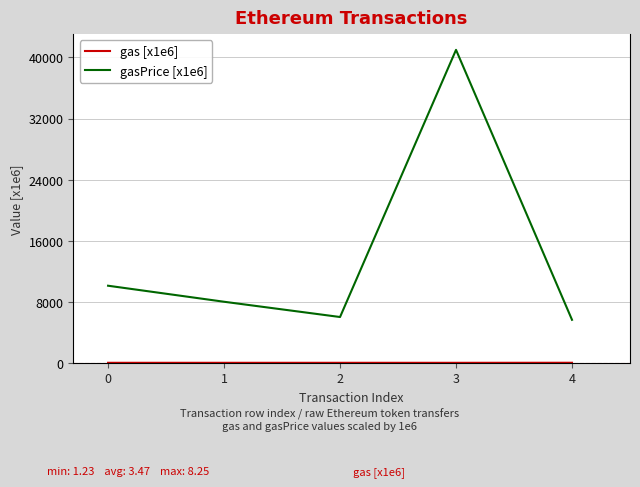

Does the chart have visible grid lines?

Yes